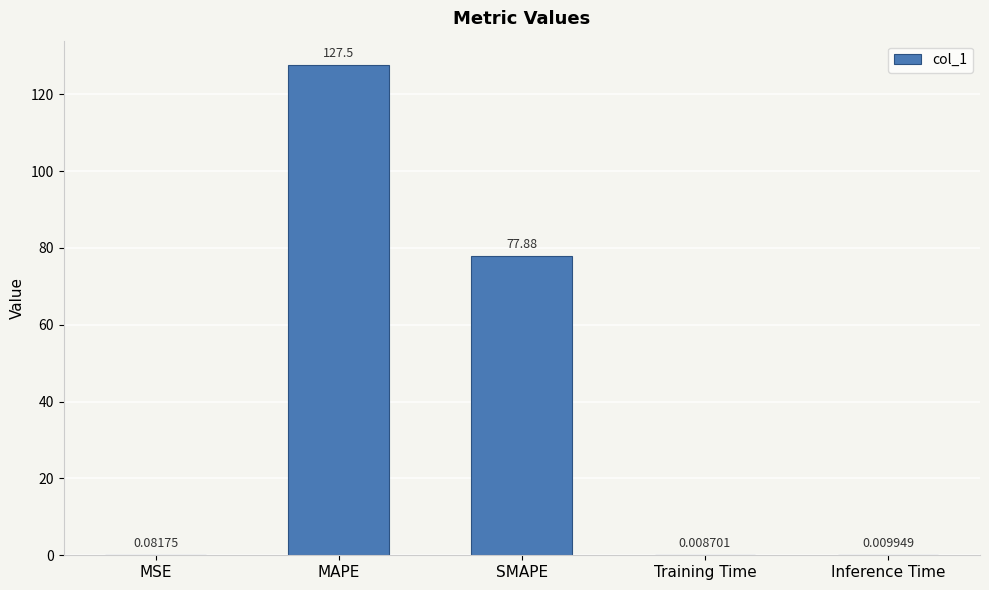

Which has a higher value, SMAPE or MAPE?

MAPE